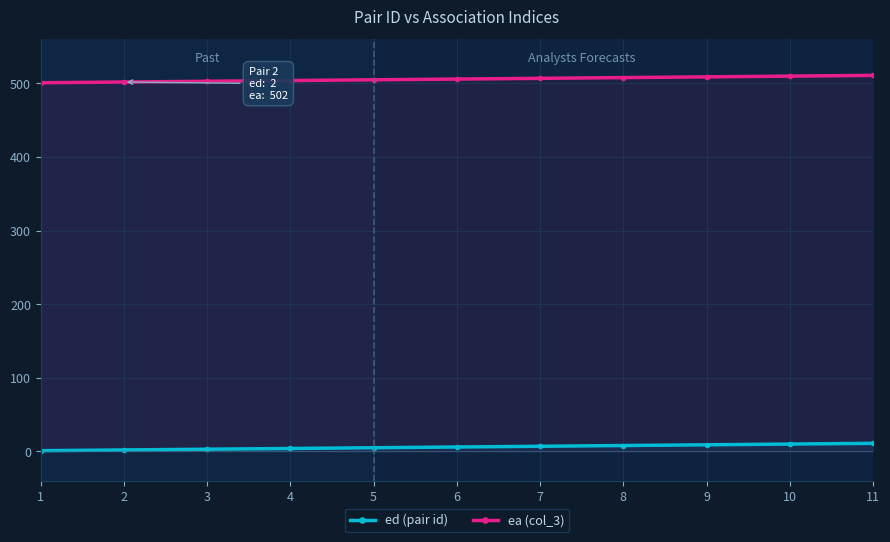

At how many categories does at least one series exceed 453?

11